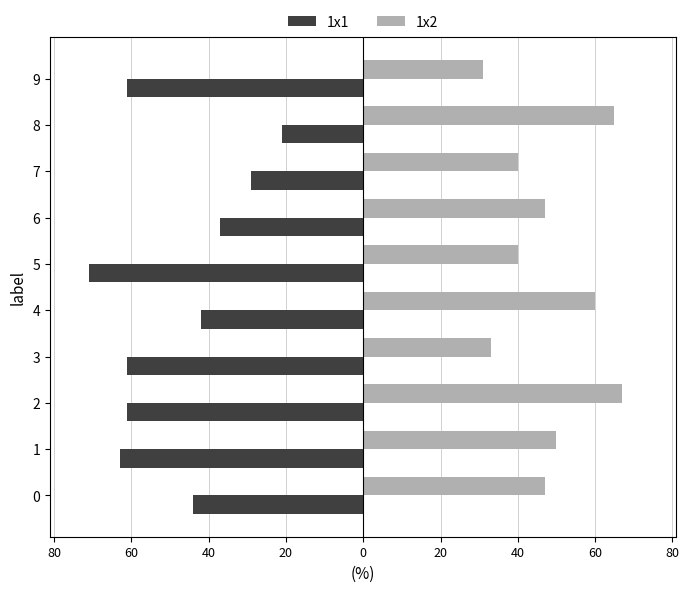

What is the sum of all 1x1 values?

-490